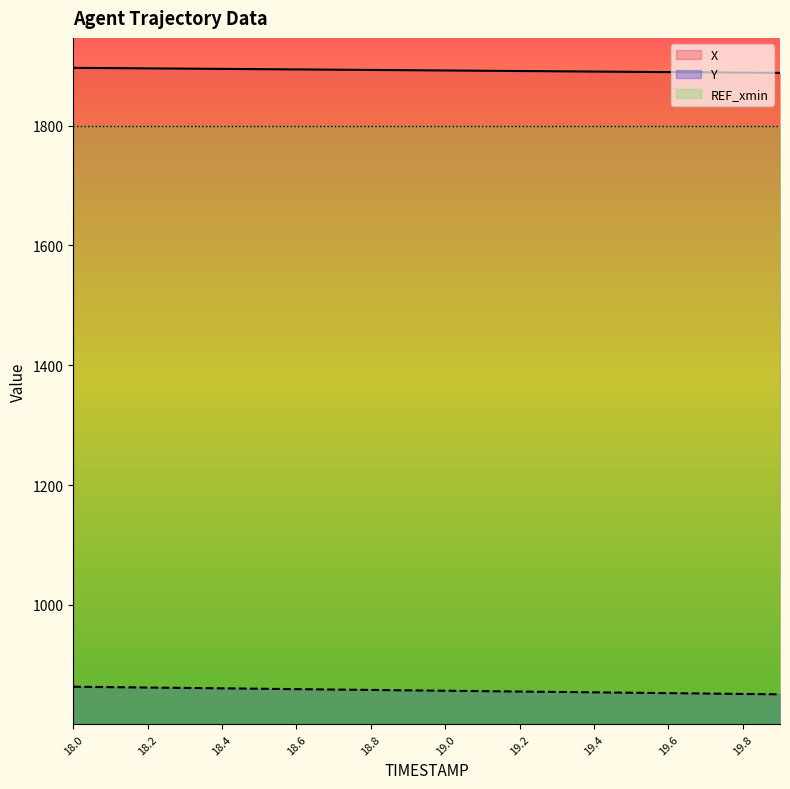

What are all the series names shown in the legend?

X, Y, REF_xmin